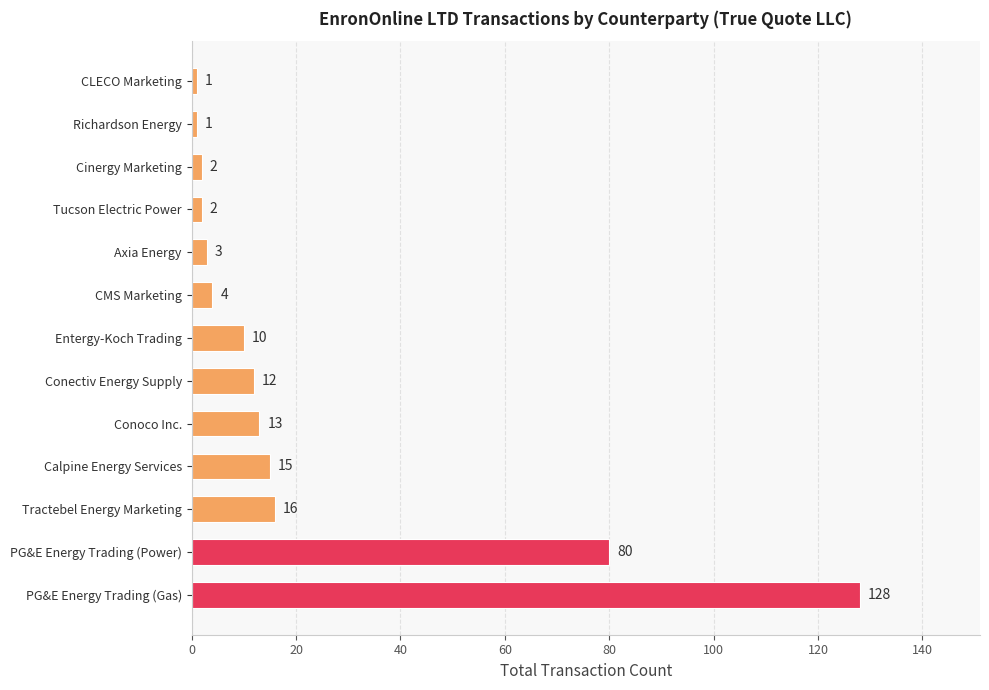

Approximately how many times larger is the value at PG&E Energy Trading (Gas) compared to Calpine Energy Services?

8.5